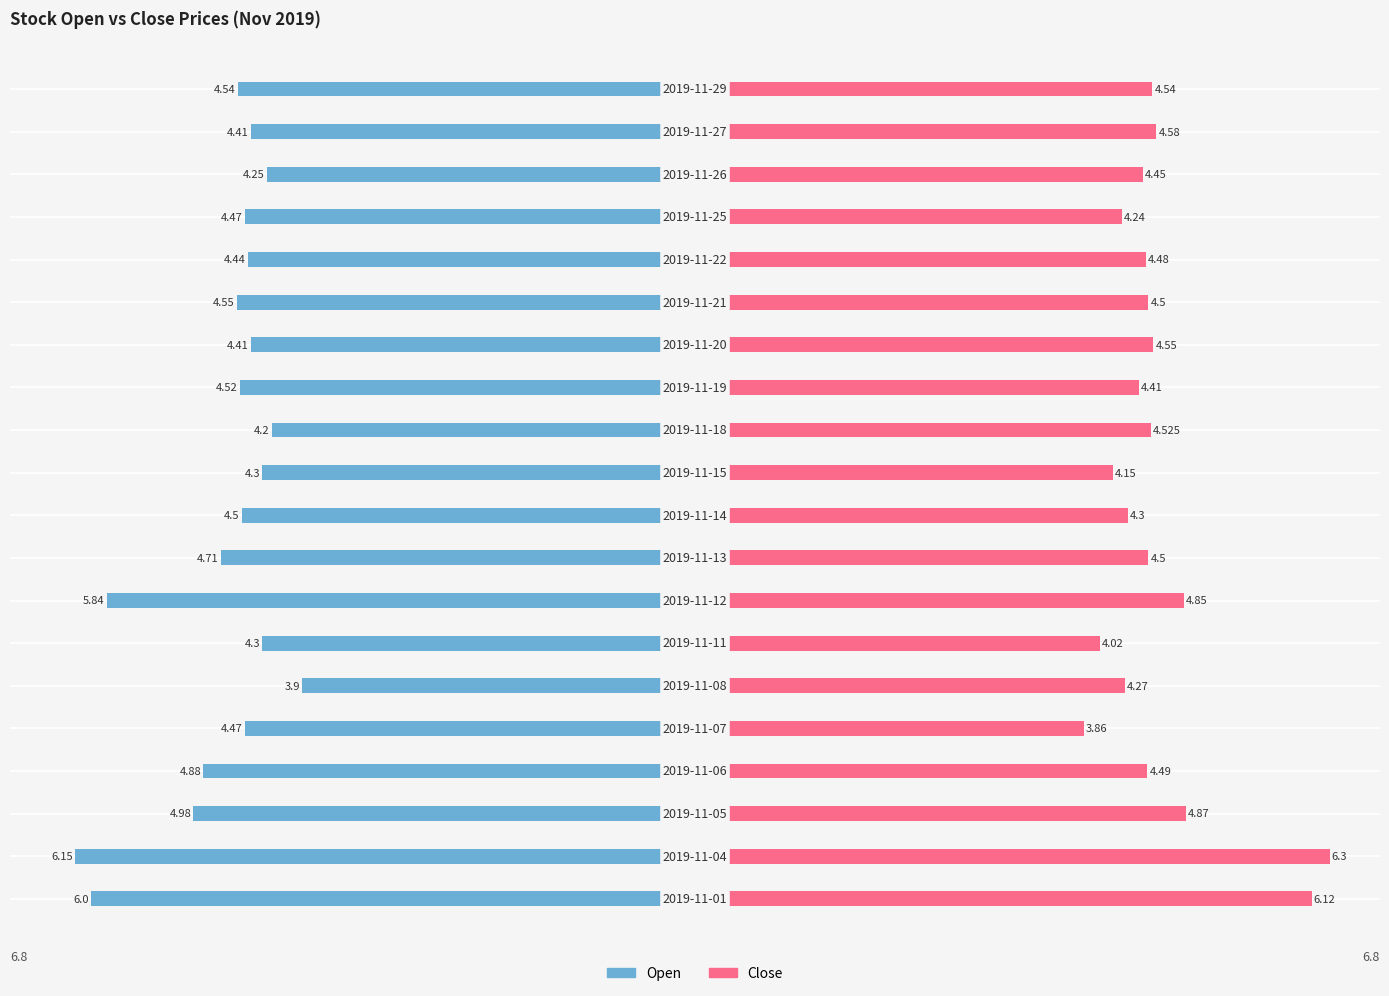

Reading right to left, list all the values displayed in this chart.

Open: -4.5	-4.4	-4.2	-4.5	-4.4	-4.5	-4.4	-4.5	-4.2	-4.3	-4.5	-4.7	-5.8	-4.3	-3.9	-4.5	-4.9	-5.0	-6.2	-6.0
Close: 4.5	4.6	4.5	4.2	4.5	4.5	4.5	4.4	4.5	4.2	4.3	4.5	4.8	4.0	4.3	3.9	4.5	4.9	6.3	6.1